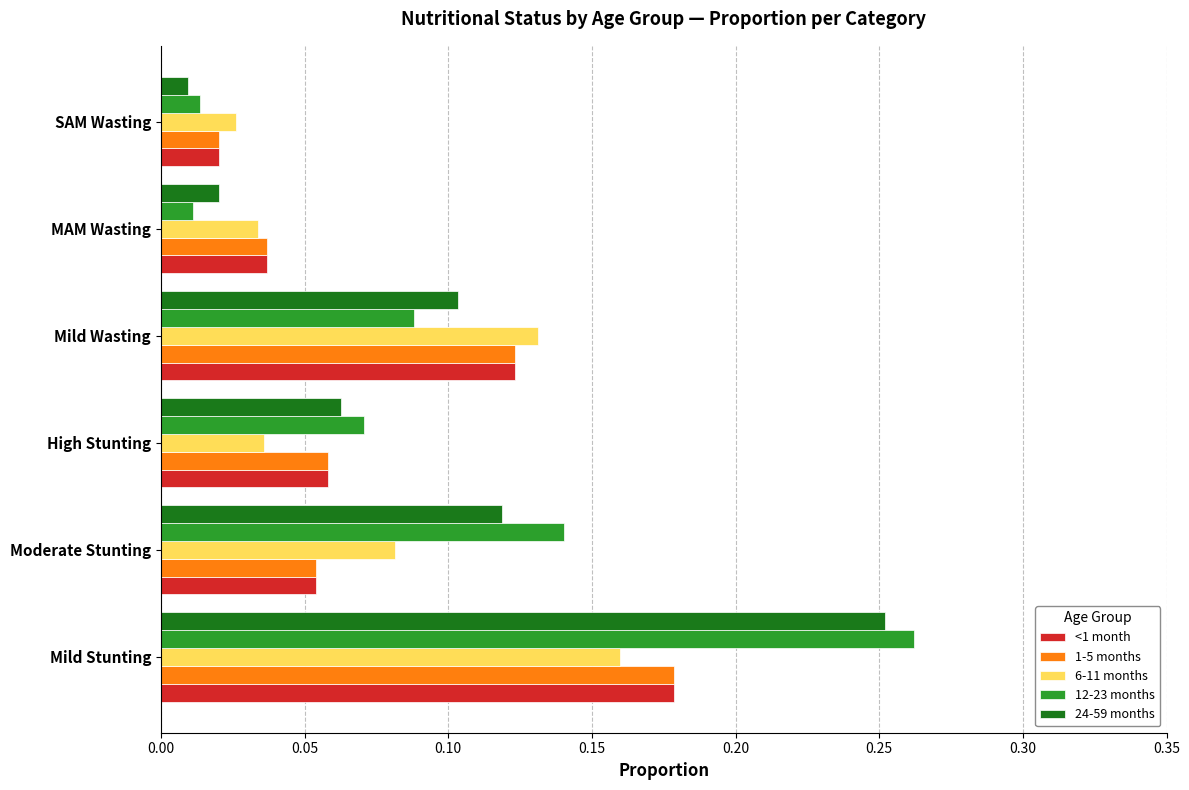

The value of 12-23 months at Mild Stunting is 0.1. True or false?

False